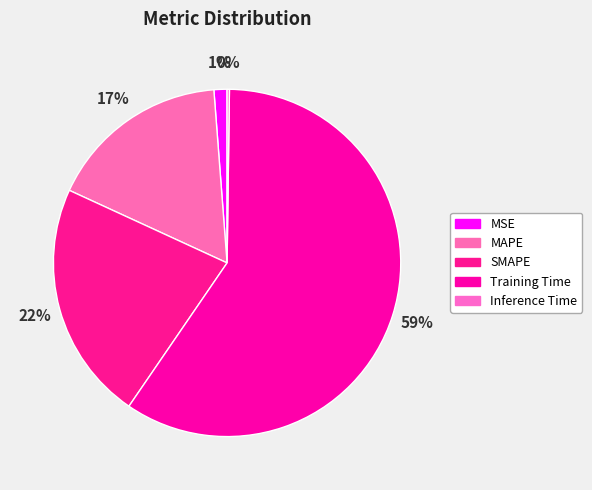

What percentage is the SMAPE slice, to the nearest percent?

22%